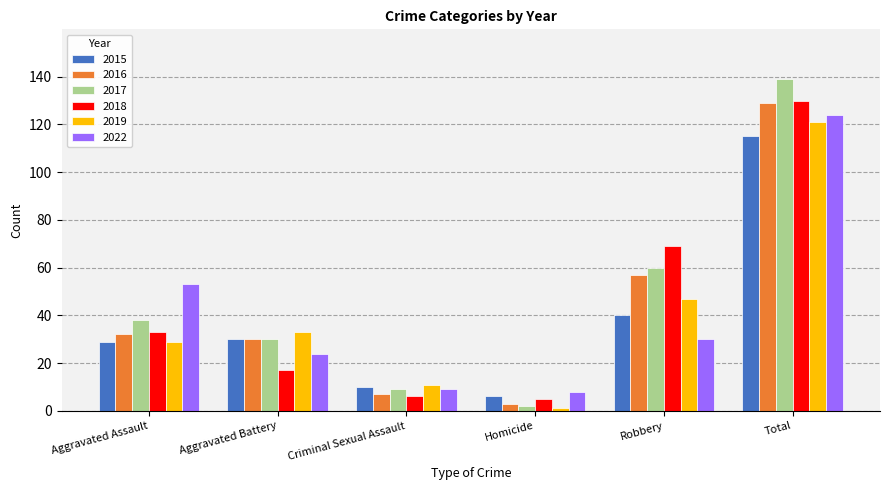

What is the highest value of the 2015 series?

115